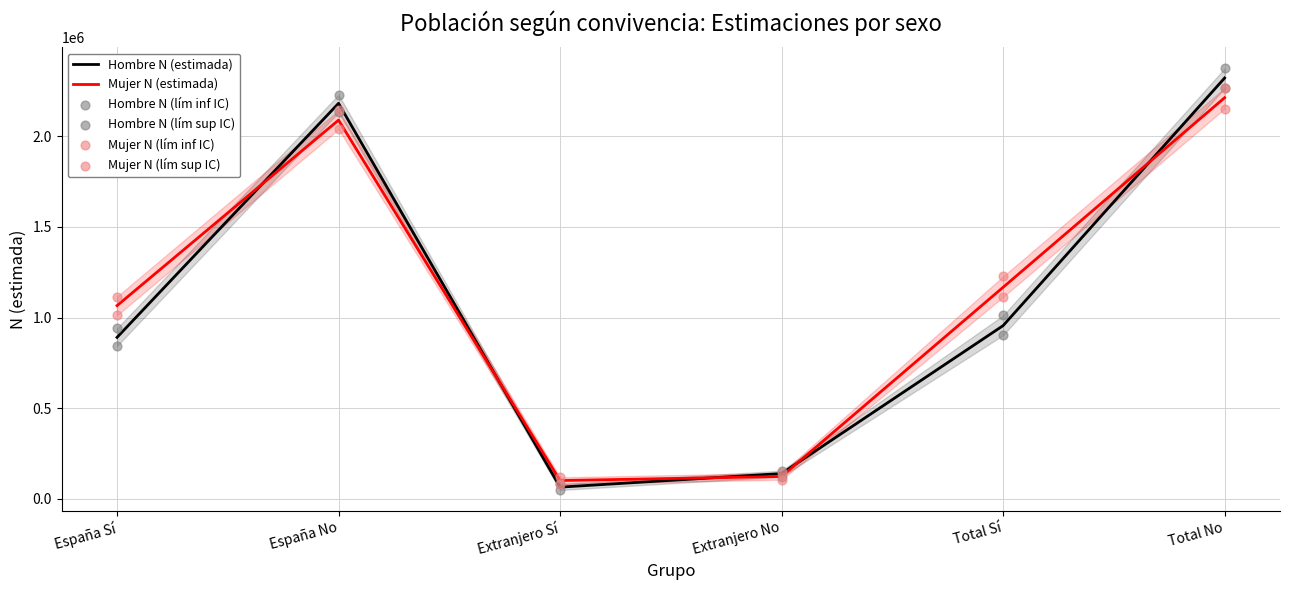

Which series has the widest spread of Y values?

Hombre N (lím sup IC)